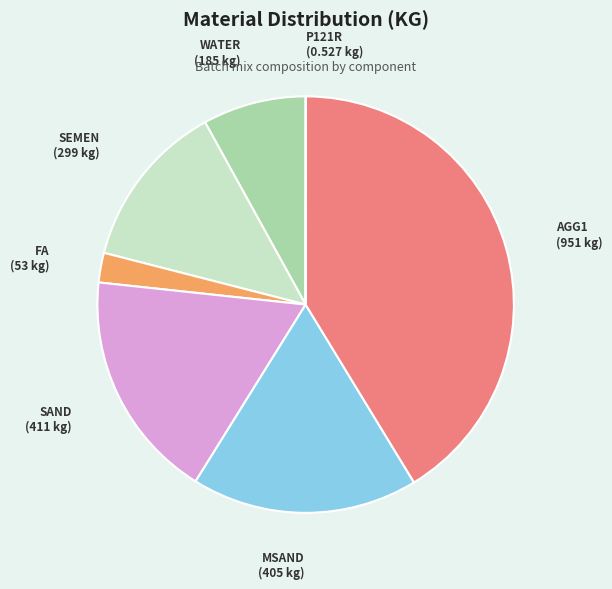

Which slice is the largest?

AGG1